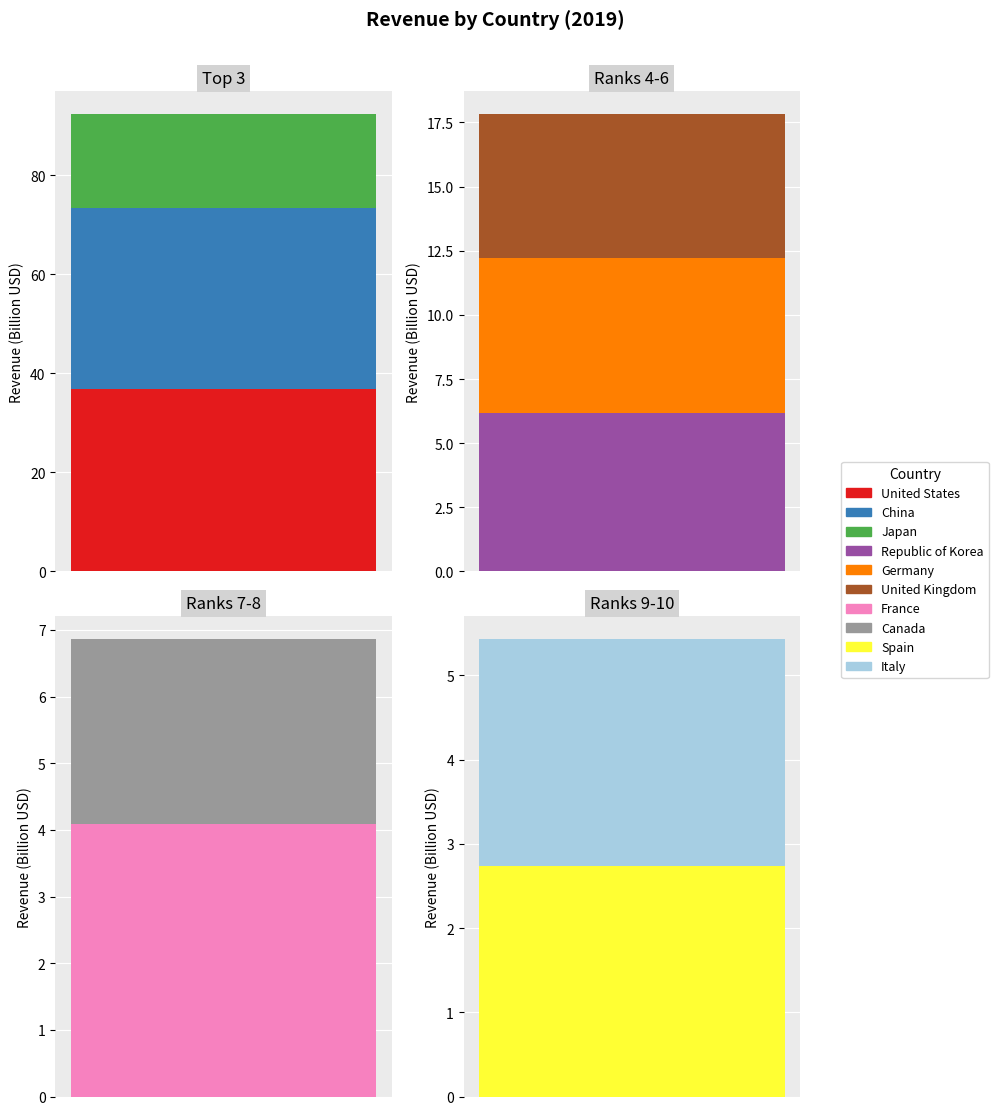

What is the sum of all values?

122.5